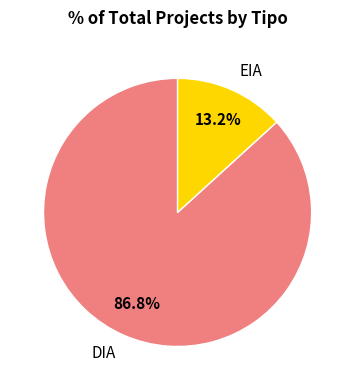

Rank the categories by value from highest to lowest.

DIA, EIA